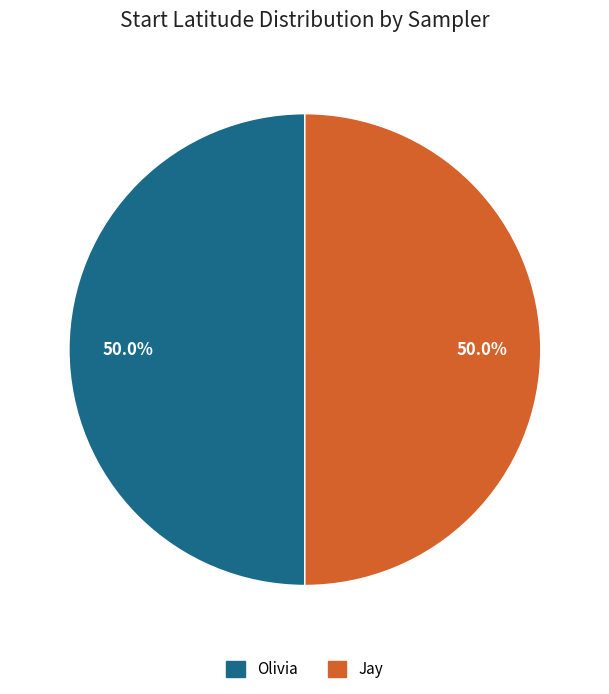

The Olivia slice represents 50% of the pie. True or false?

True